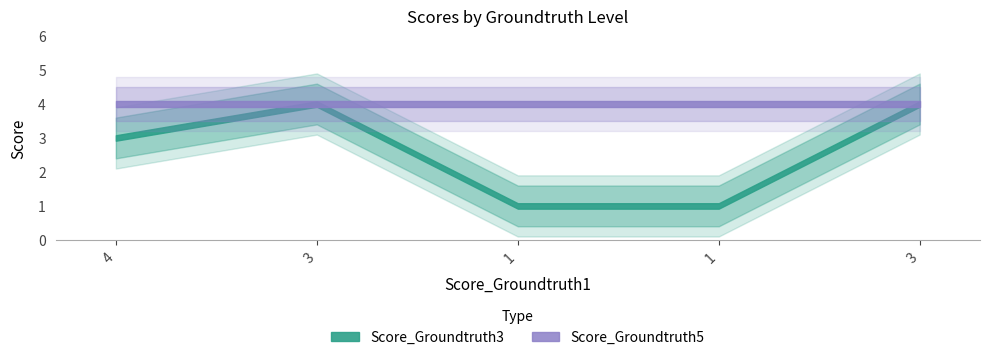

Does the chart have visible grid lines?

No